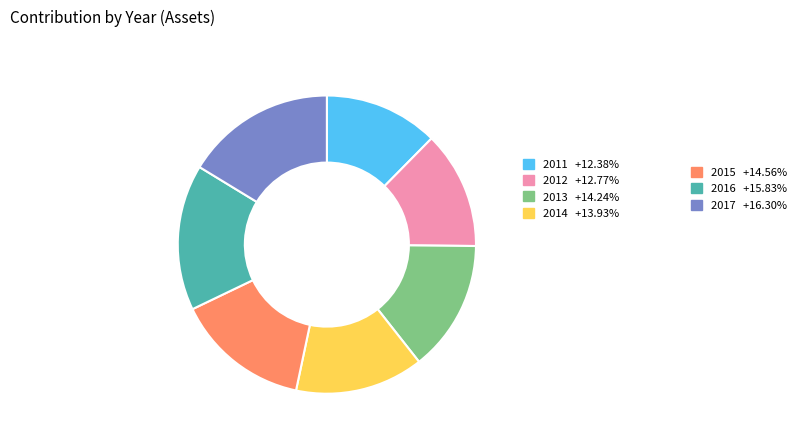

Does any single category account for the majority?

No